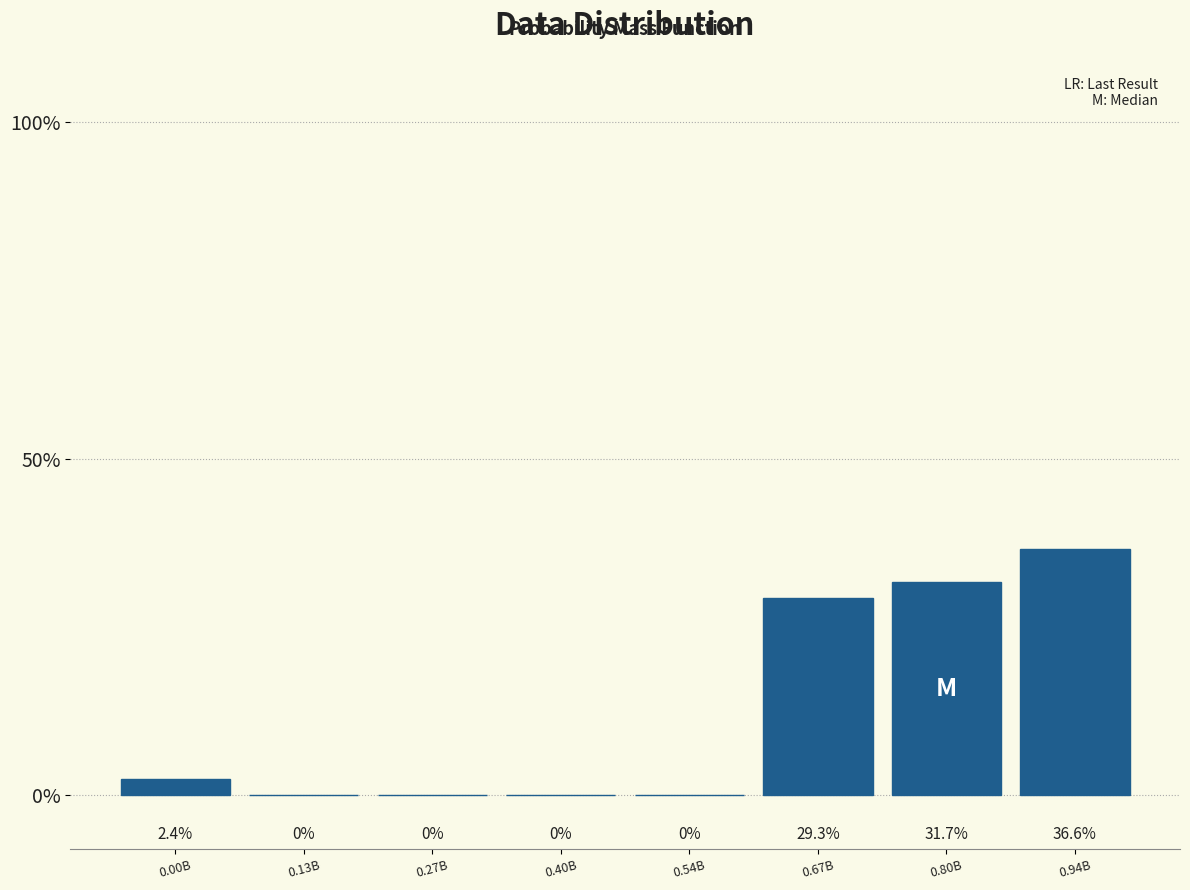

Reading left to right, what are all the values shown in this chart?

0.00B=2.4	0.13B=0.0	0.27B=0.0	0.40B=0.0	0.54B=0.0	0.67B=29.3	0.80B=31.7	0.94B=36.6